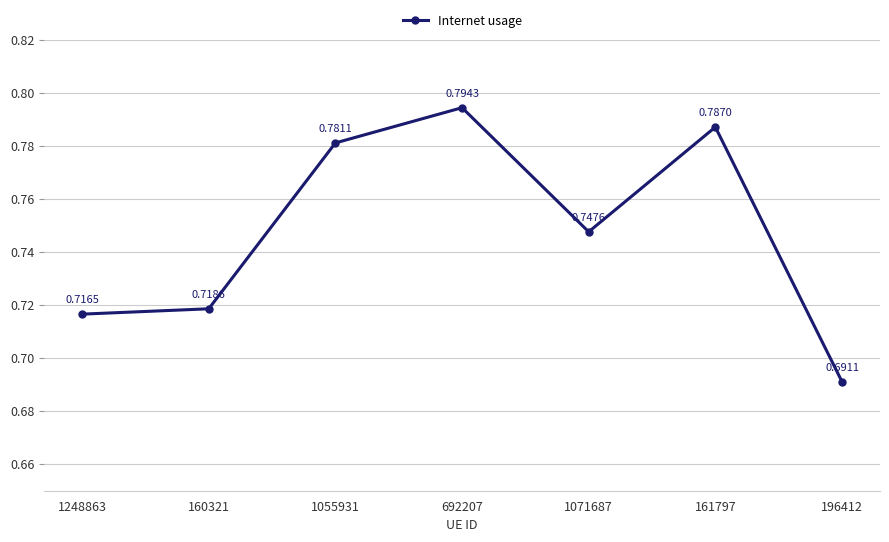

Which label corresponds to the largest value in the chart?

692207